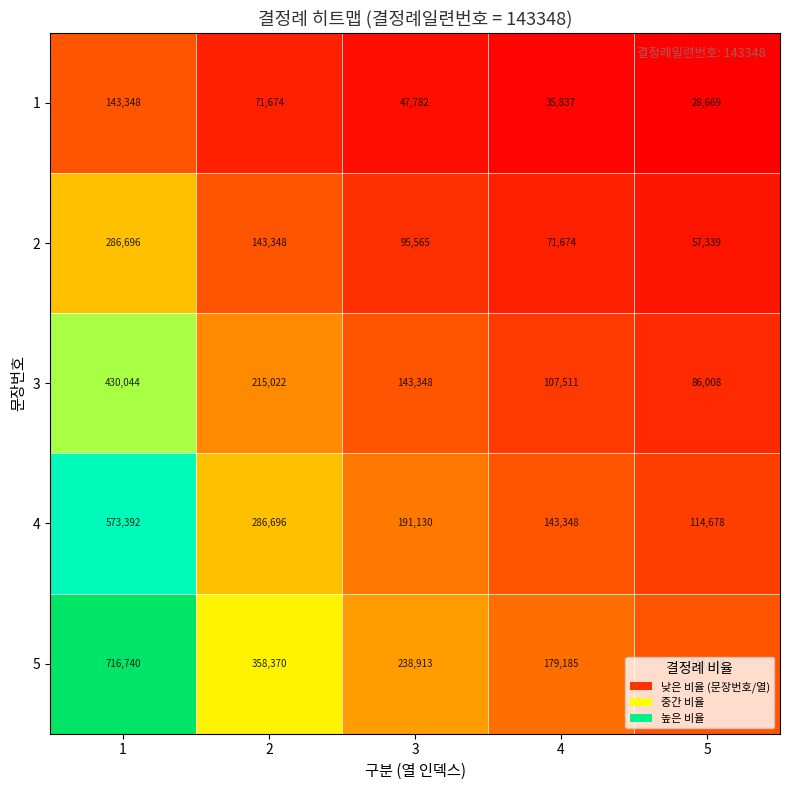

What is the average value of the 4 series?

261849